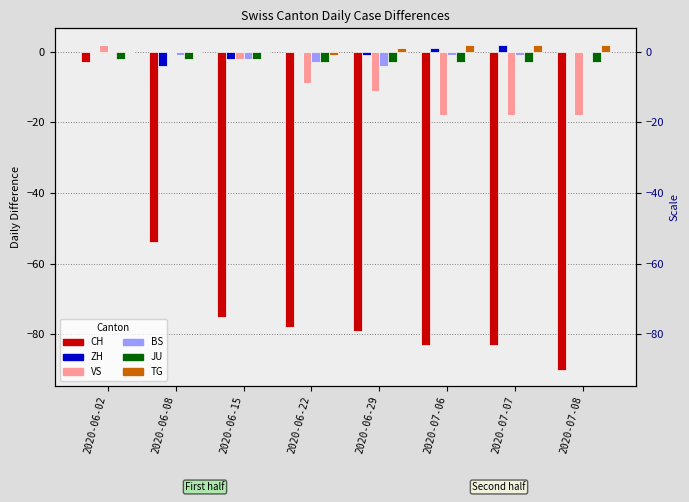

How many values in the TG series are below 1?

4